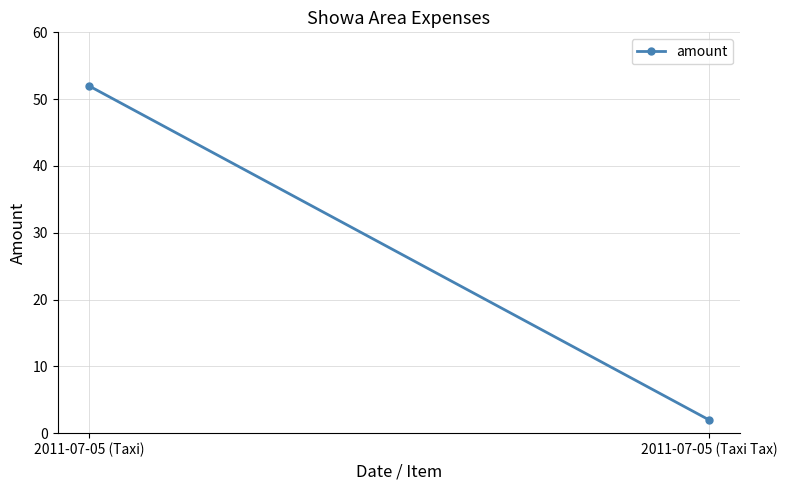

What is the value of the 2nd point from the left?

2